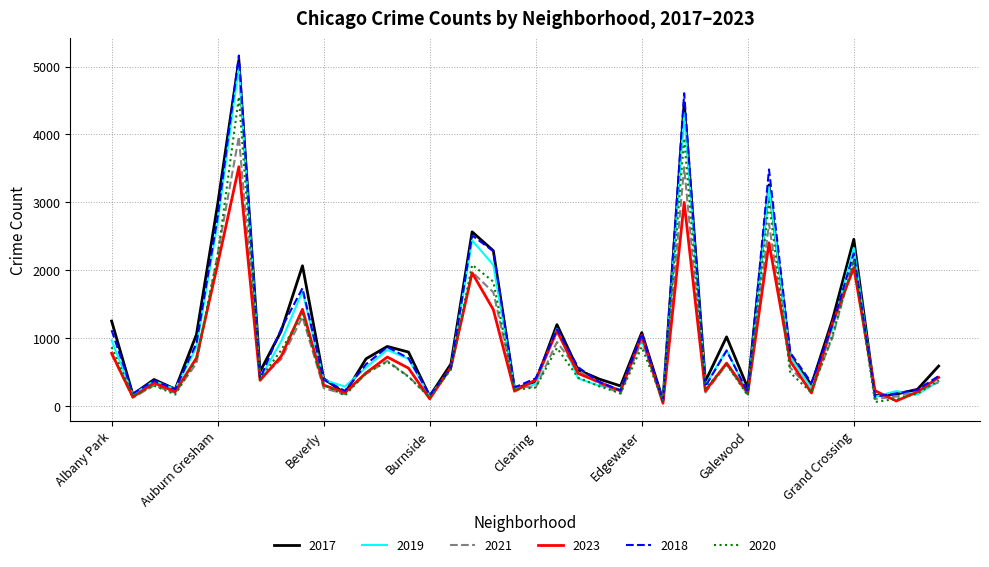

Does the chart display data point markers on the line(s)?

No